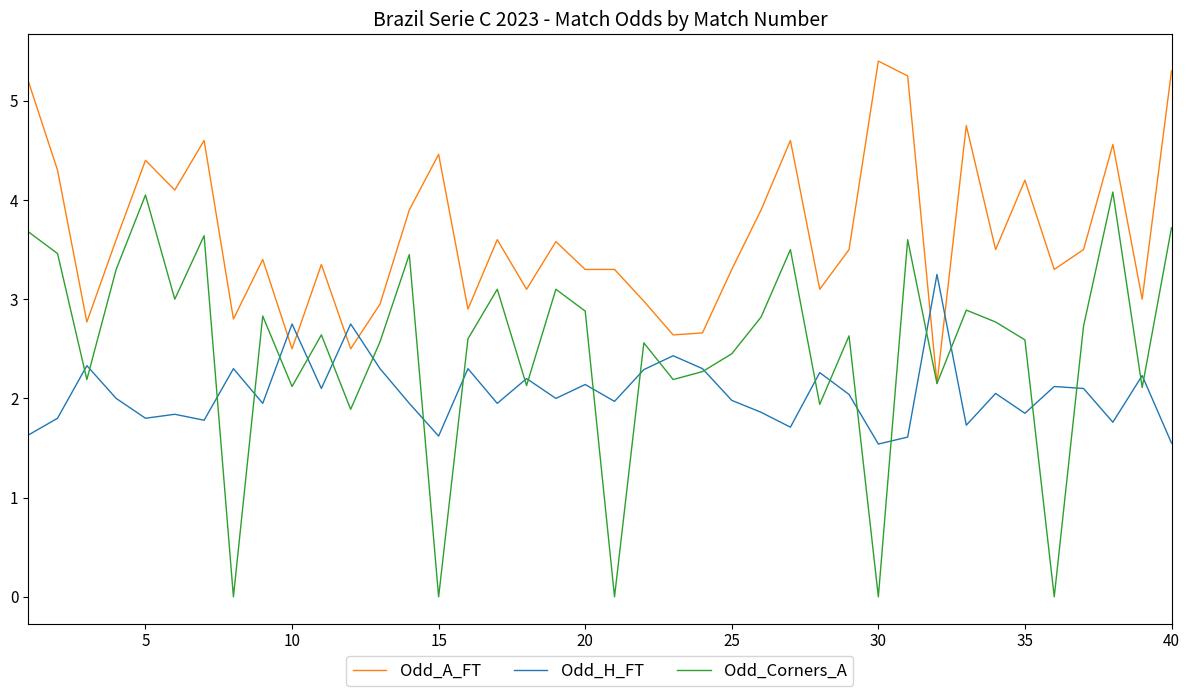

True or false: Odd_A_FT has more than 0 interior local peaks.

True